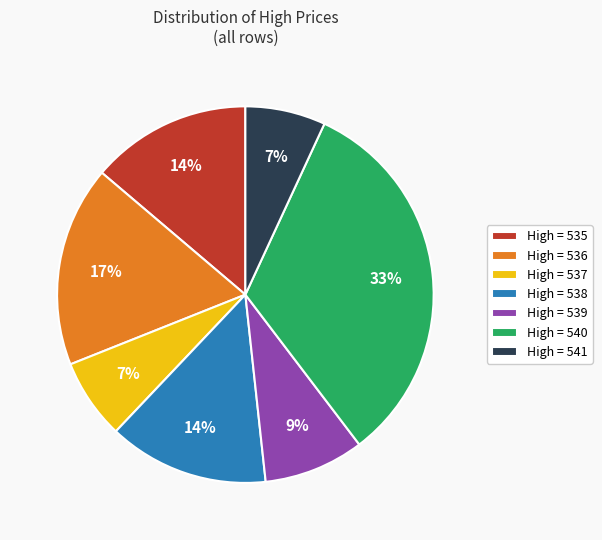

Is it true that High = 540 is 33% of the pie?

True